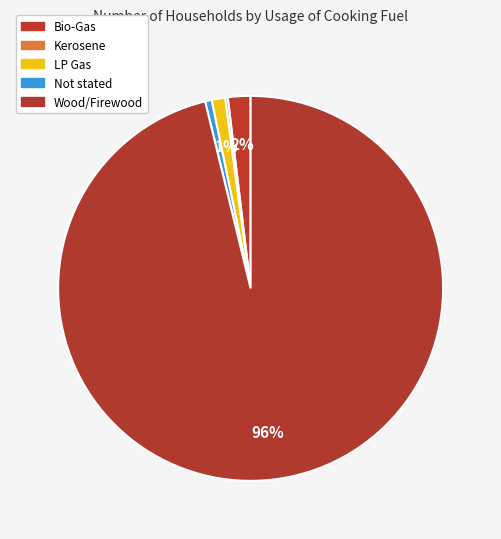

To the nearest percent, what portion does Not stated represent?

1%